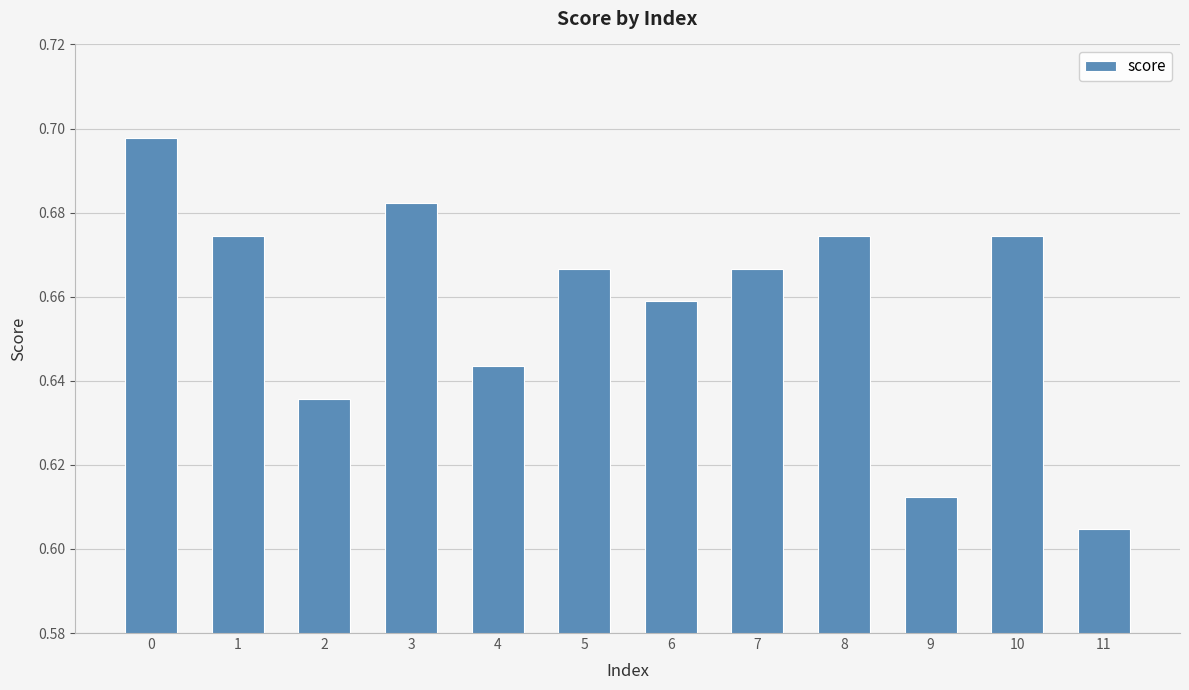

Which category has the lowest value across all series?

11